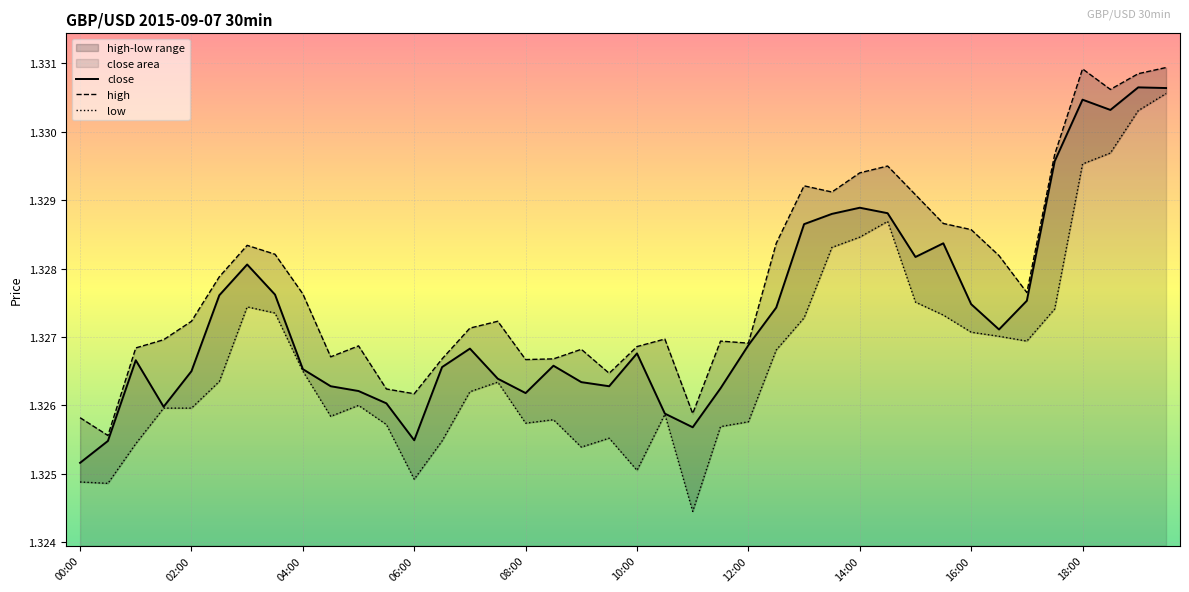

What is the total value across all series at 34?

4.0